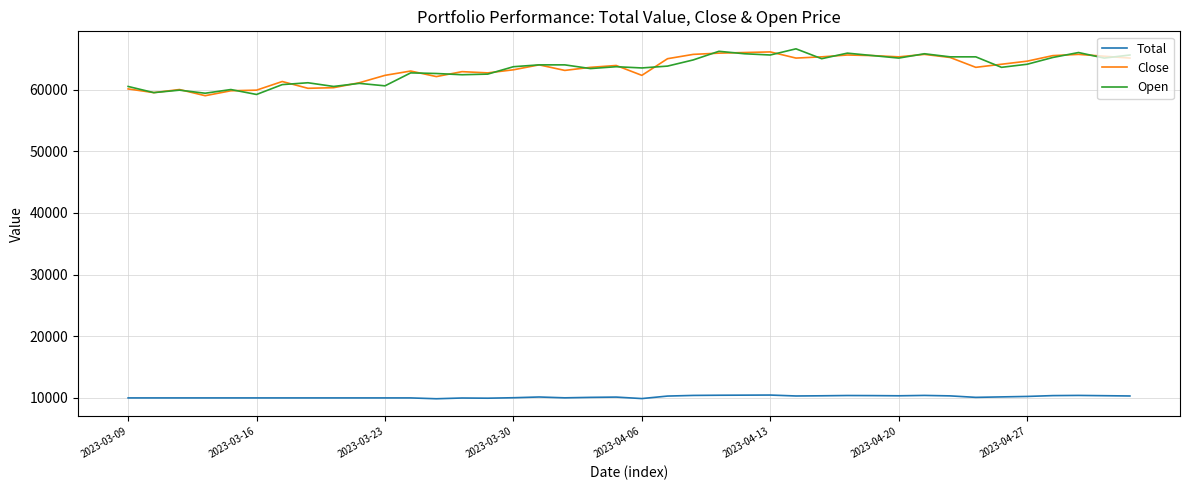

True or false: Close and Total cross at least once.

False